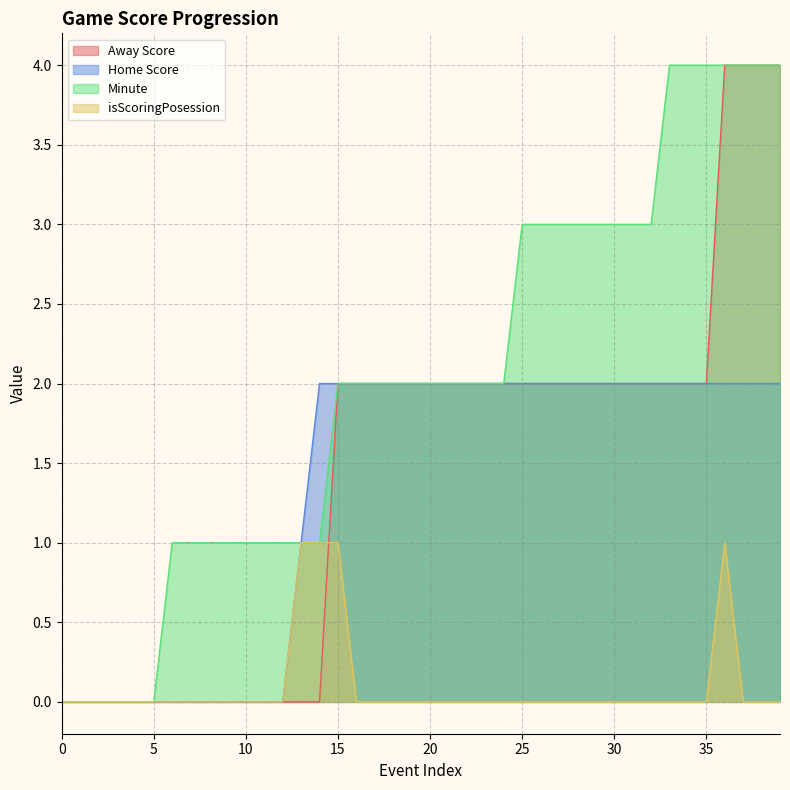

Reading right to left, extract all data points from this chart.

Away Score: 39=4	38=4	37=4	36=4	35=2	34=2	33=2	32=2	31=2	30=2	29=2	28=2	27=2	26=2	25=2	24=2	23=2	22=2	21=2	20=2	19=2	18=2	17=2	16=2	15=2	14=0	13=0	12=0	11=0	10=0	9=0	8=0	7=0	6=0	5=0	4=0	3=0	2=0	1=0	0=0
Home Score: 39=2	38=2	37=2	36=2	35=2	34=2	33=2	32=2	31=2	30=2	29=2	28=2	27=2	26=2	25=2	24=2	23=2	22=2	21=2	20=2	19=2	18=2	17=2	16=2	15=2	14=2	13=1	12=0	11=0	10=0	9=0	8=0	7=0	6=0	5=0	4=0	3=0	2=0	1=0	0=0
Minute: 39=4	38=4	37=4	36=4	35=4	34=4	33=4	32=3	31=3	30=3	29=3	28=3	27=3	26=3	25=3	24=2	23=2	22=2	21=2	20=2	19=2	18=2	17=2	16=2	15=2	14=1	13=1	12=1	11=1	10=1	9=1	8=1	7=1	6=1	5=0	4=0	3=0	2=0	1=0	0=0
isScoringPosession: 39=0	38=0	37=0	36=1	35=0	34=0	33=0	32=0	31=0	30=0	29=0	28=0	27=0	26=0	25=0	24=0	23=0	22=0	21=0	20=0	19=0	18=0	17=0	16=0	15=1	14=1	13=1	12=0	11=0	10=0	9=0	8=0	7=0	6=0	5=0	4=0	3=0	2=0	1=0	0=0